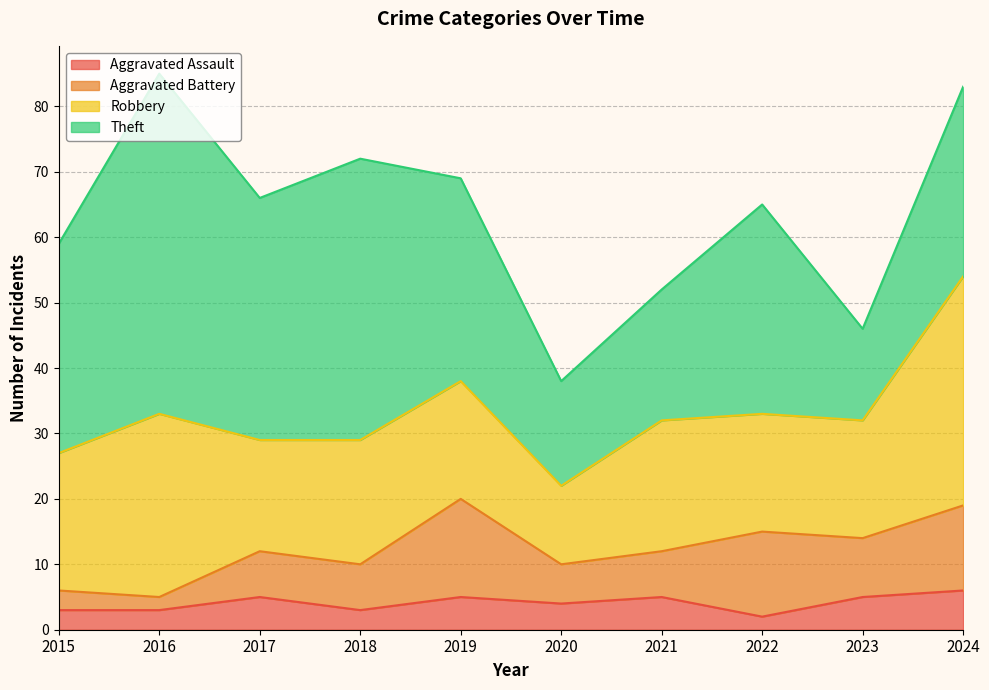

What is the spread (max minus min) of values at 2017?

32